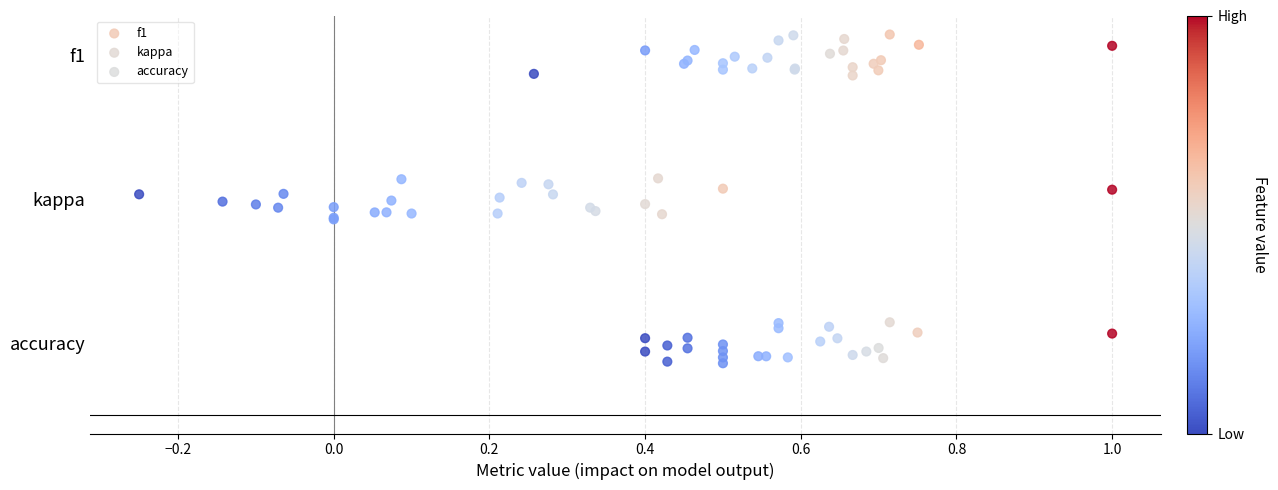

Which series contains the highest Y value?

f1